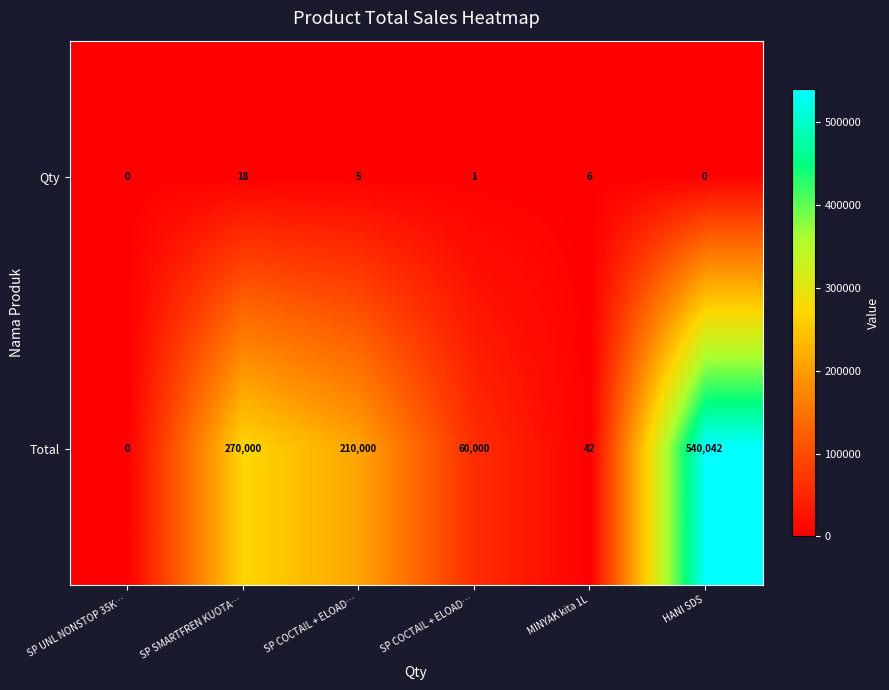

How many categories are shown in the chart?

6